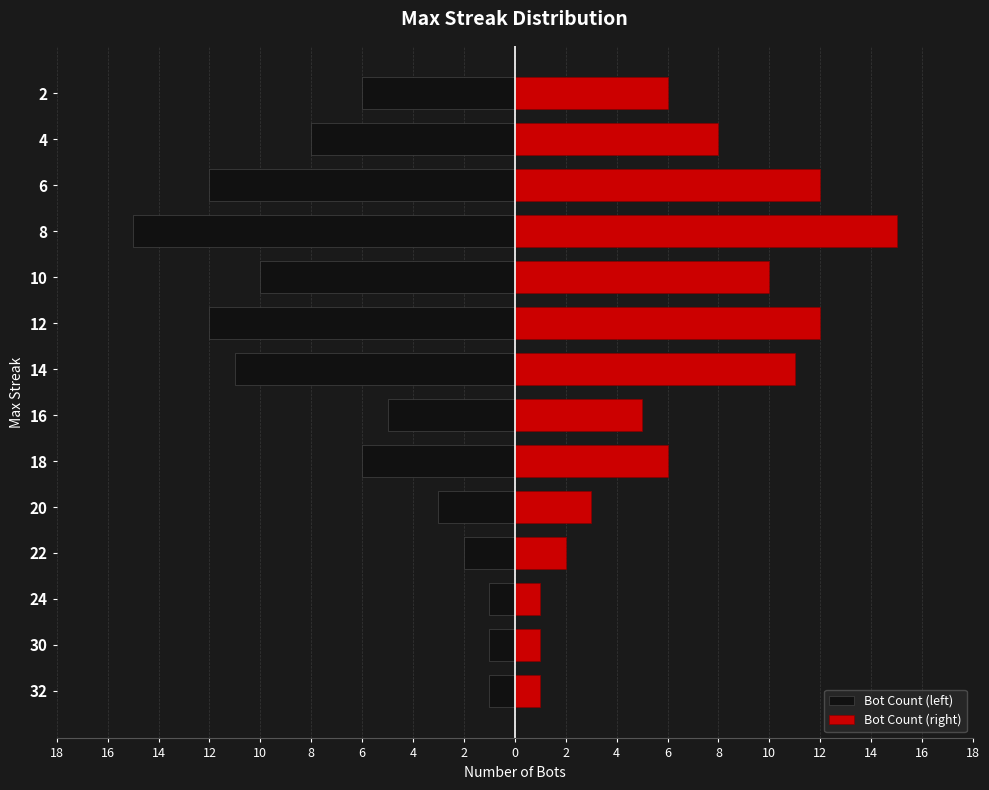

At how many categories does at least one series exceed 3?

9